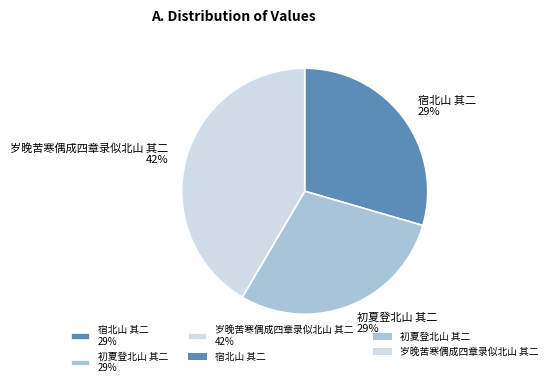

Is the sum of 宿北山 其二 and 初夏登北山 其二 greater than half?

Yes